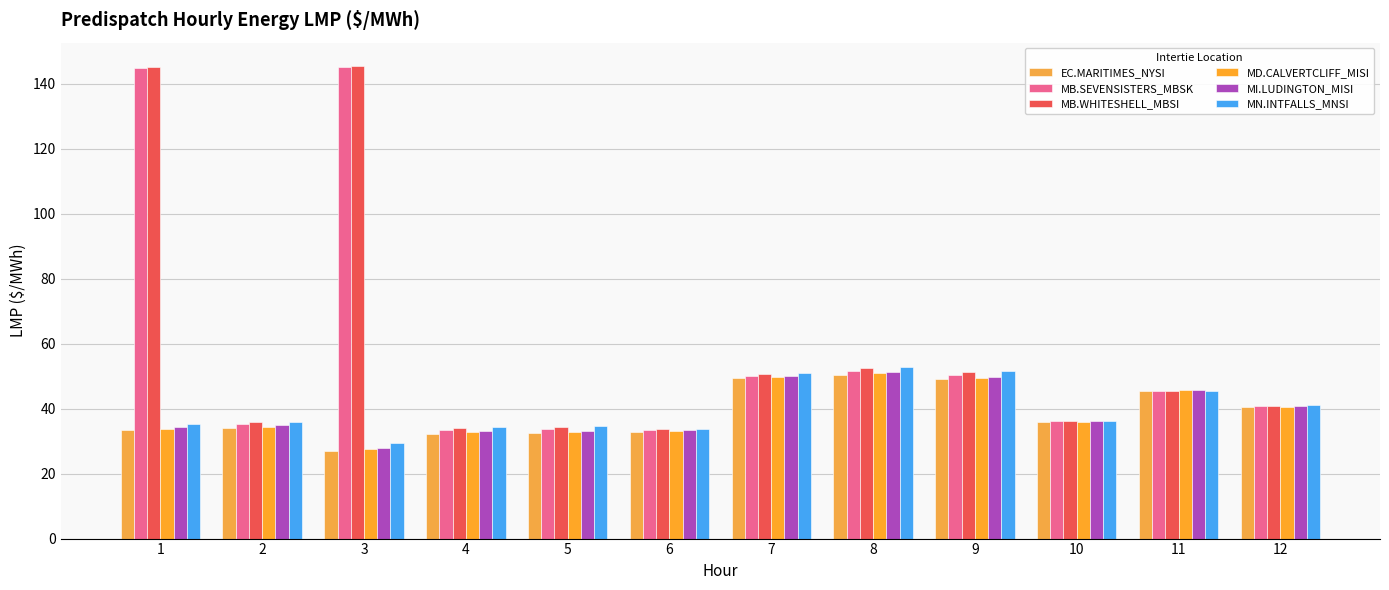

What is the sum of the MB.WHITESHELL_MBSI values at 4 and 1?

179.1